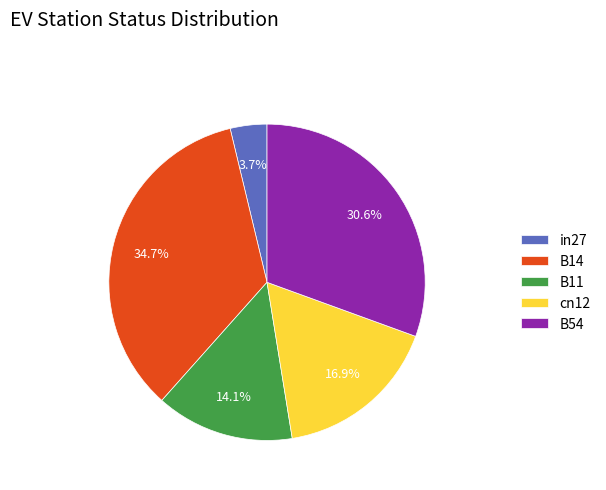

To the nearest percent, what is the average slice percentage?

20%